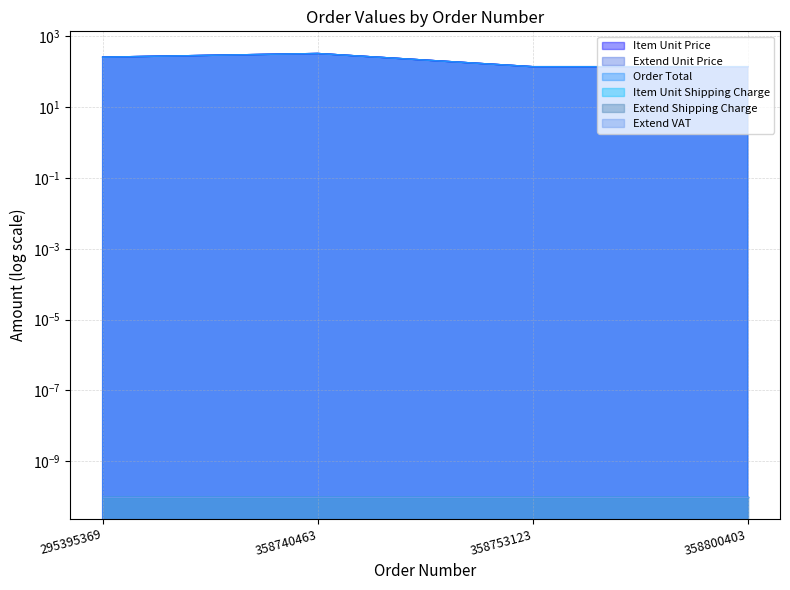

What is the total value across all series at 358740463?

990.0